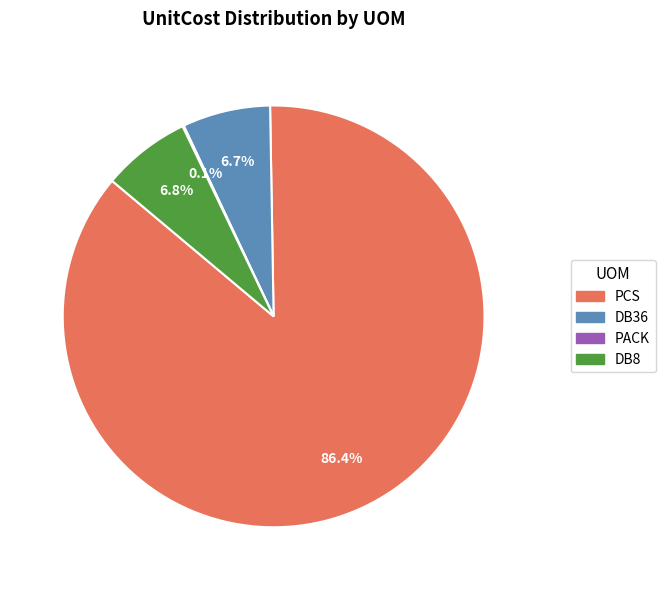

To the nearest percent, what is the average slice percentage?

25%